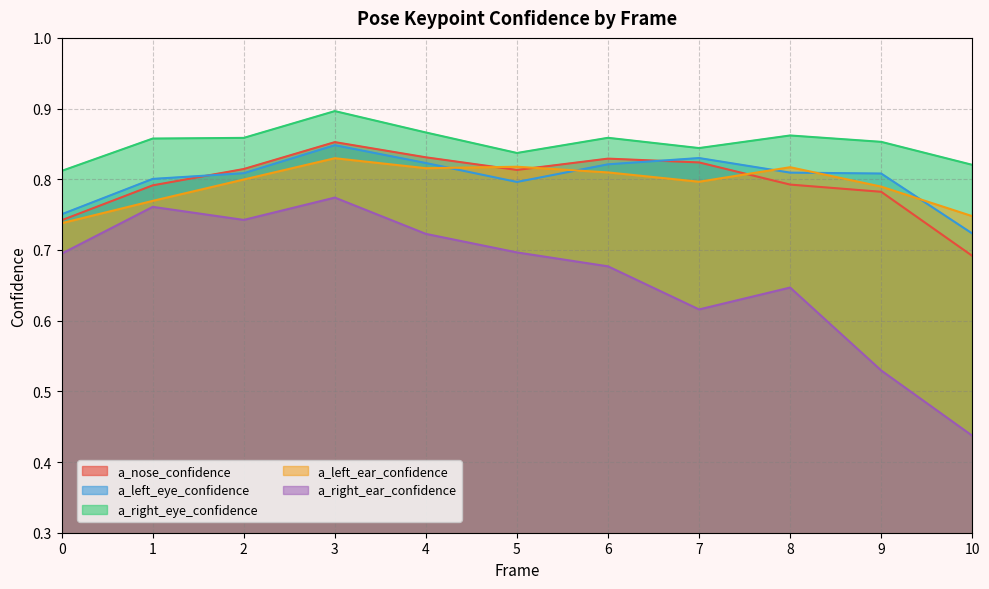

How many categories are shown in the chart?

11